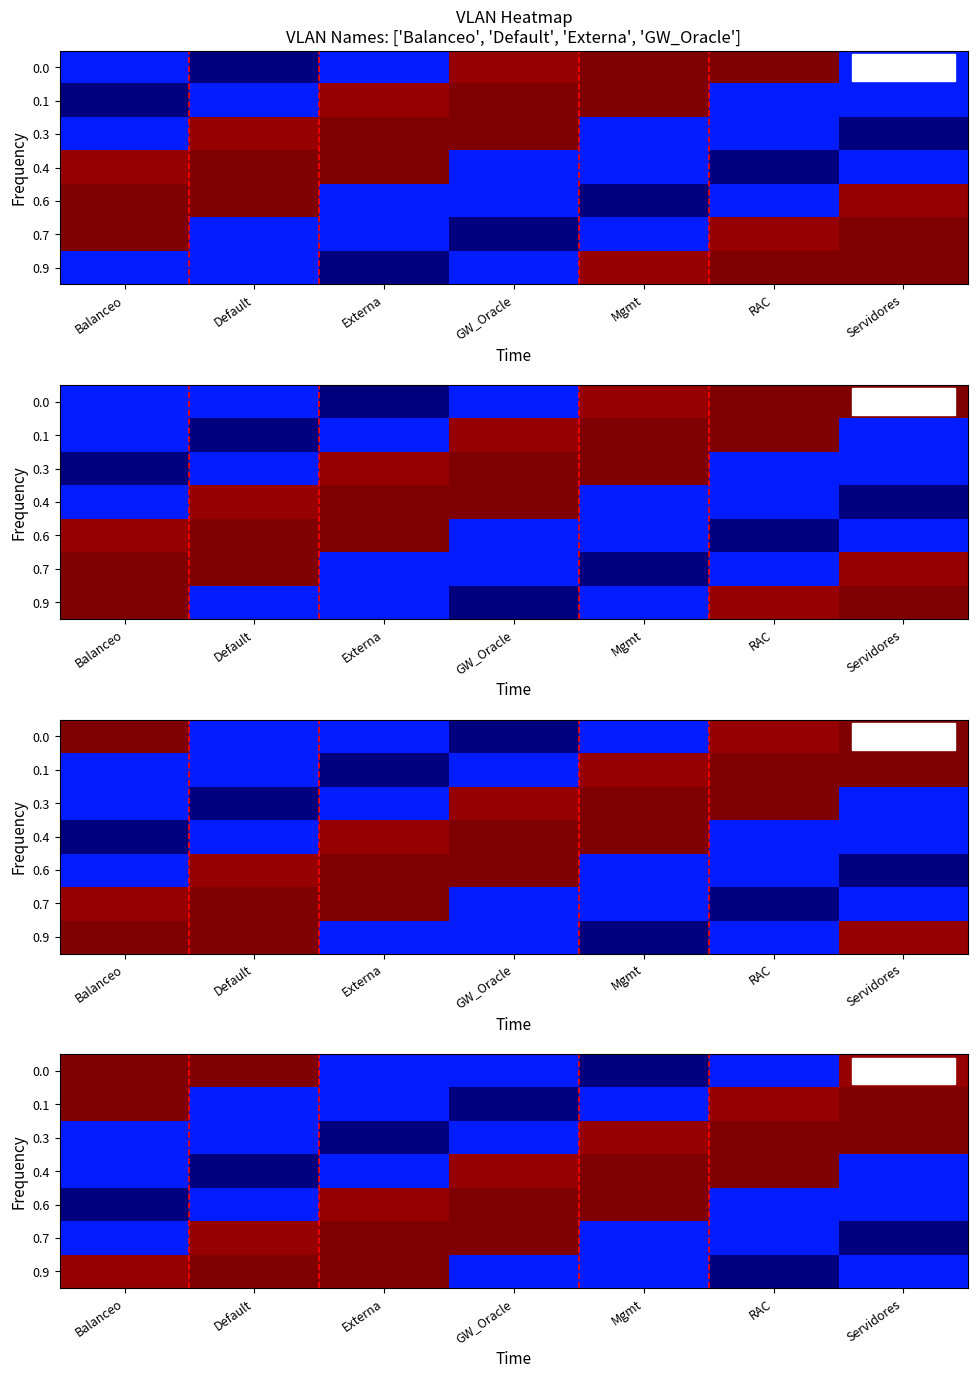

What is the total value across all series at Mgmt?

14088